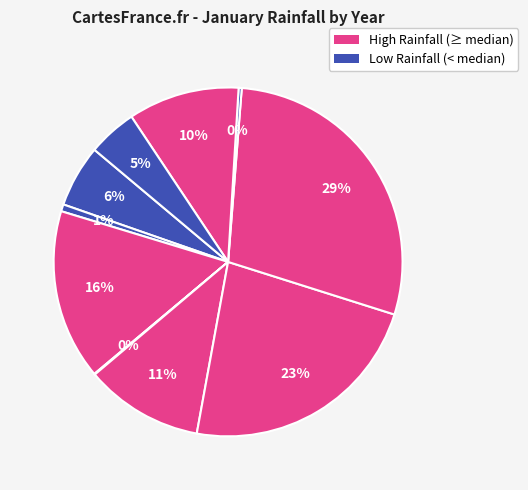

Is there any slice that represents more than half of the pie?

No